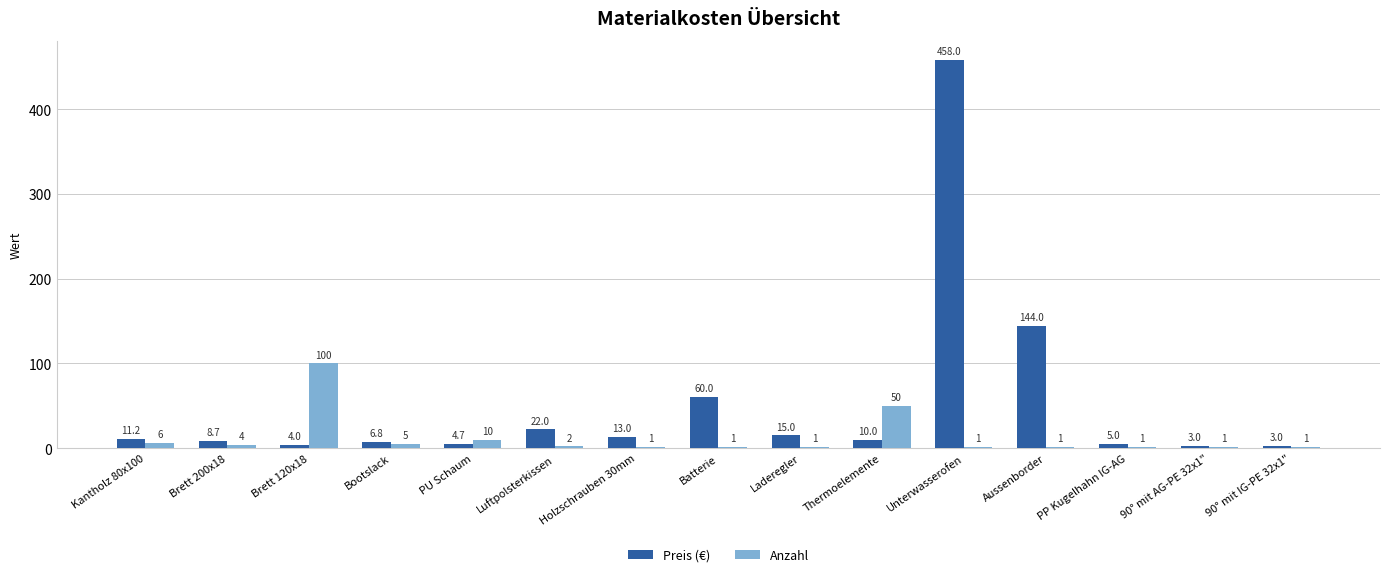

What is the sum of the Preis (€) values at Luftpolsterkissen and Batterie?

82.0